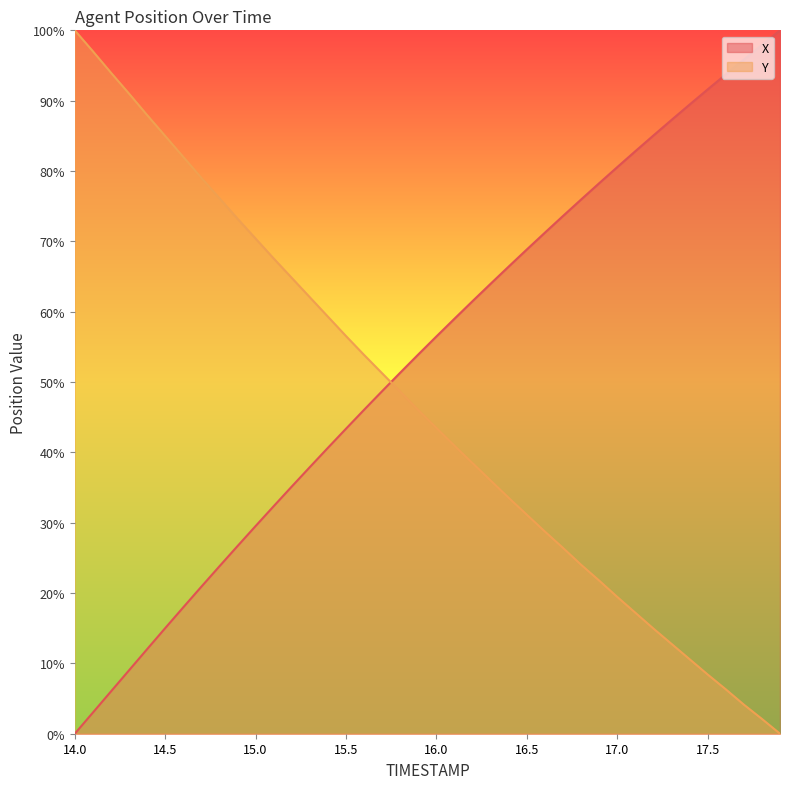

Reading right to left, transcribe all the data shown in this chart.

X: 17.9=100.0	17.8=97.9	17.7=95.8	17.6=93.7	17.5=91.6	17.4=89.4	17.3=87.3	17.2=85.1	17.1=82.8	17.0=80.6	16.9=78.3	16.8=75.9	16.7=73.6	16.6=71.2	16.5=68.8	16.4=66.4	16.3=64.0	16.2=61.5	16.1=59.0	16.0=56.5	15.9=53.9	15.8=51.3	15.7=48.7	15.6=46.1	15.5=43.4	15.4=40.7	15.3=37.9	15.2=35.1	15.1=32.3	15.0=29.5	14.9=26.7	14.8=23.8	14.7=20.9	14.6=18.0	14.5=15.0	14.4=12.0	14.3=9.0	14.2=6.0	14.1=3.0	14.0=0.0
Y: 17.9=0.0	17.8=2.1	17.7=4.1	17.6=6.3	17.5=8.4	17.4=10.6	17.3=12.8	17.2=14.9	17.1=17.2	17.0=19.4	16.9=21.8	16.8=24.0	16.7=26.4	16.6=28.7	16.5=31.1	16.4=33.5	16.3=36.0	16.2=38.5	16.1=40.9	16.0=43.5	15.9=46.0	15.8=48.6	15.7=51.2	15.6=53.8	15.5=56.5	15.4=59.3	15.3=62.0	15.2=64.8	15.1=67.6	15.0=70.4	14.9=73.2	14.8=76.1	14.7=79.0	14.6=82.0	14.5=85.0	14.4=88.0	14.3=91.0	14.2=94.0	14.1=97.0	14.0=100.0